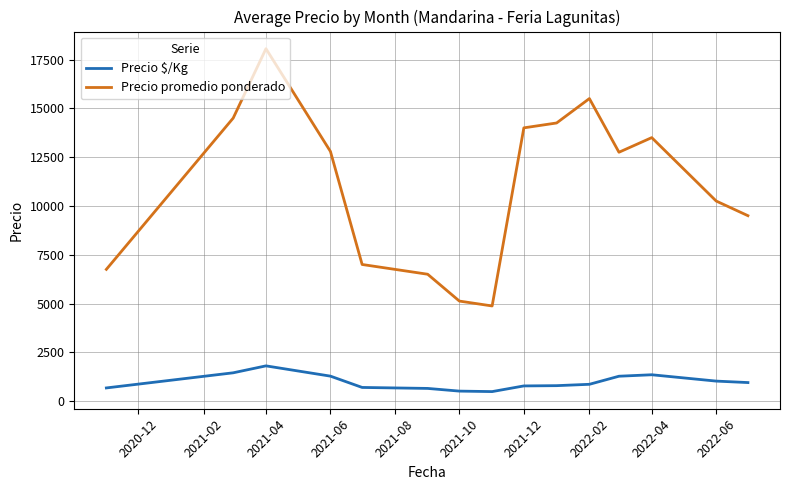

Which series has the largest range (max minus min)?

Precio promedio ponderado